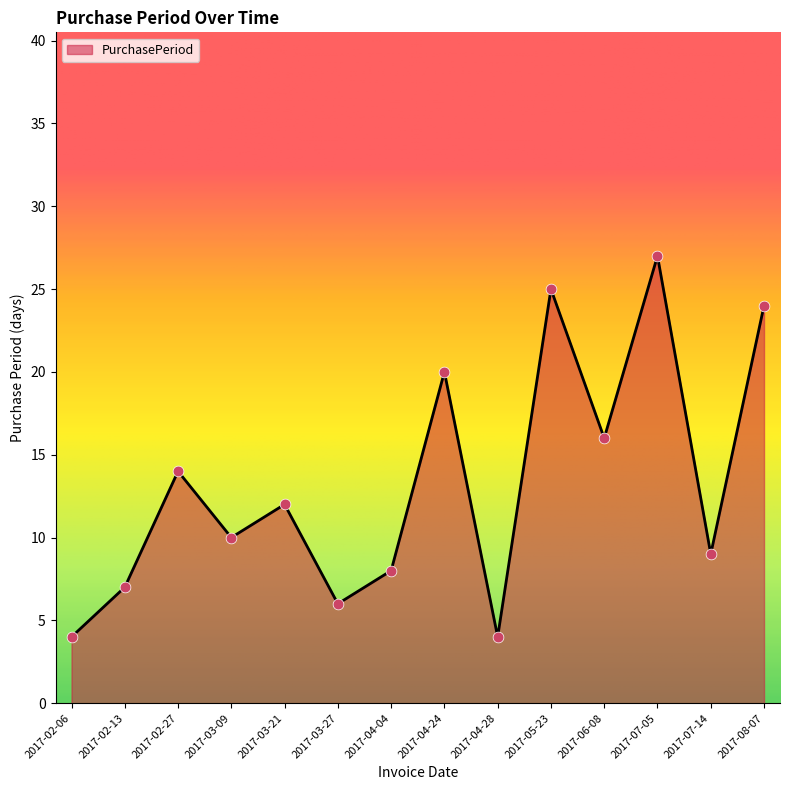

Which has a higher value, 2017-06-08 or 2017-04-04?

2017-06-08